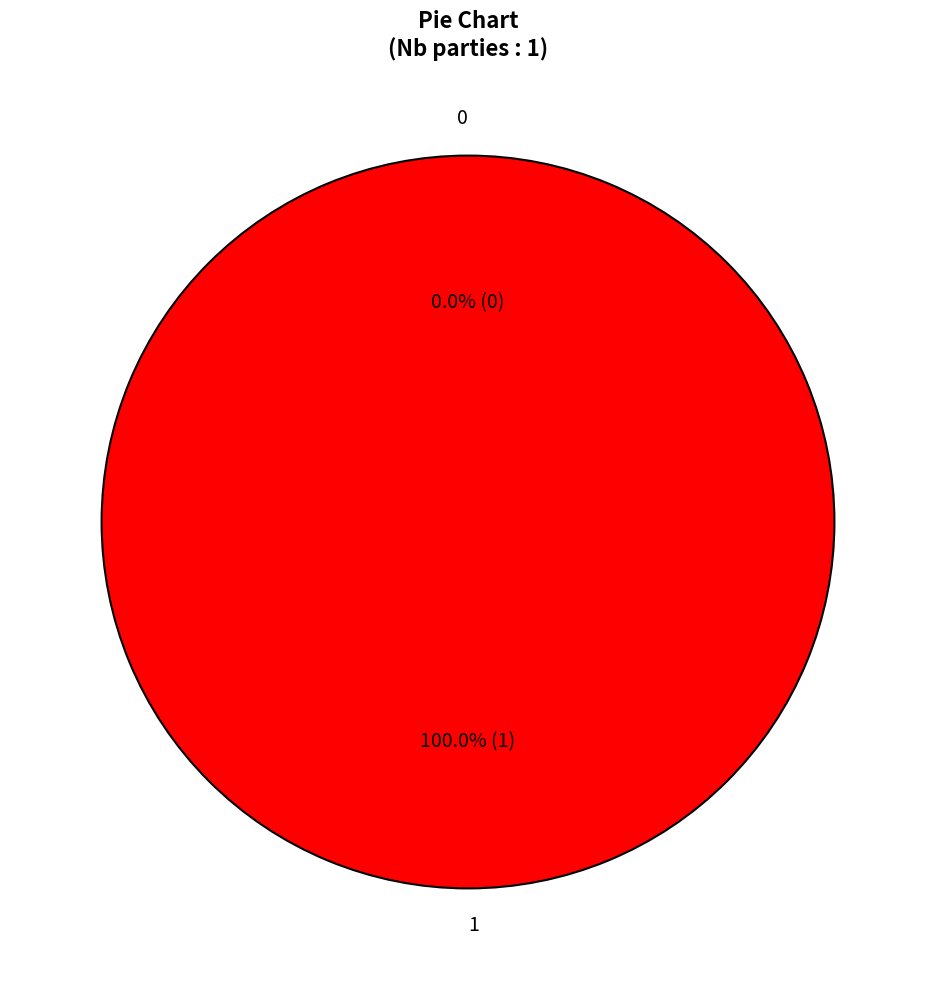

How many segments does this pie chart have?

2